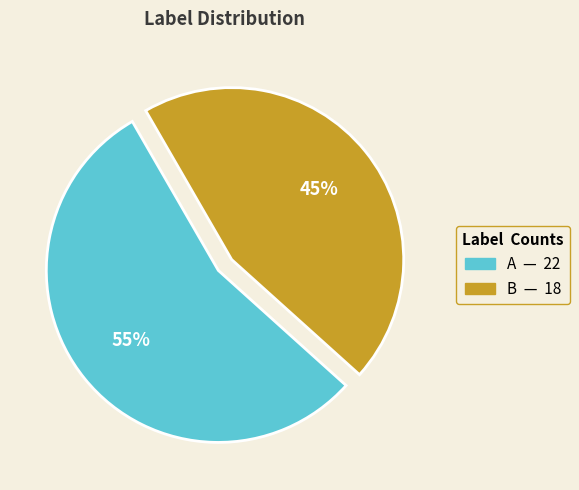

How many segments does this pie chart have?

2